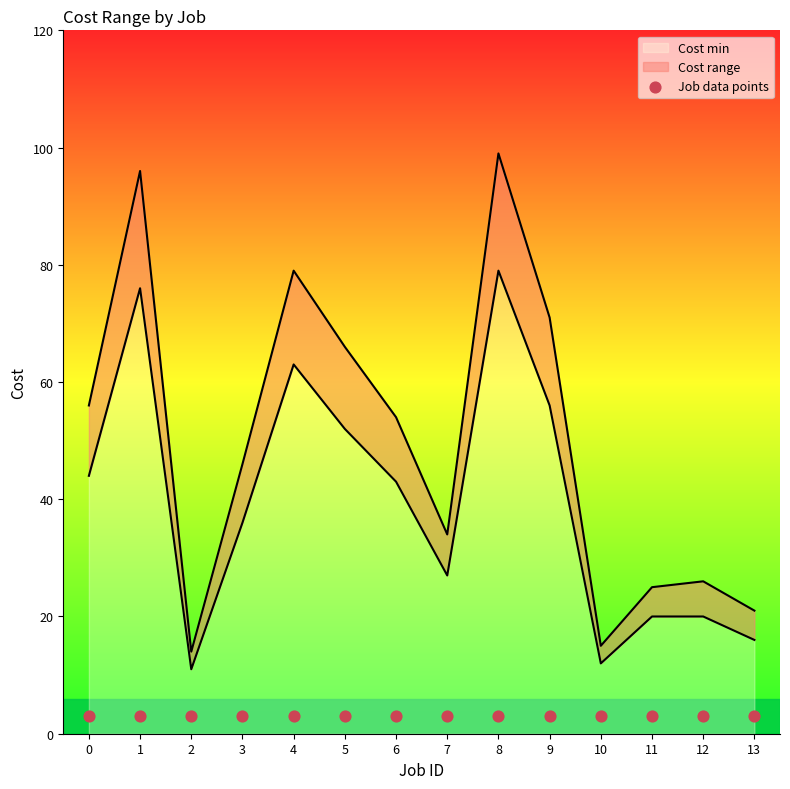

Which series contains the lowest Y value?

Cost min